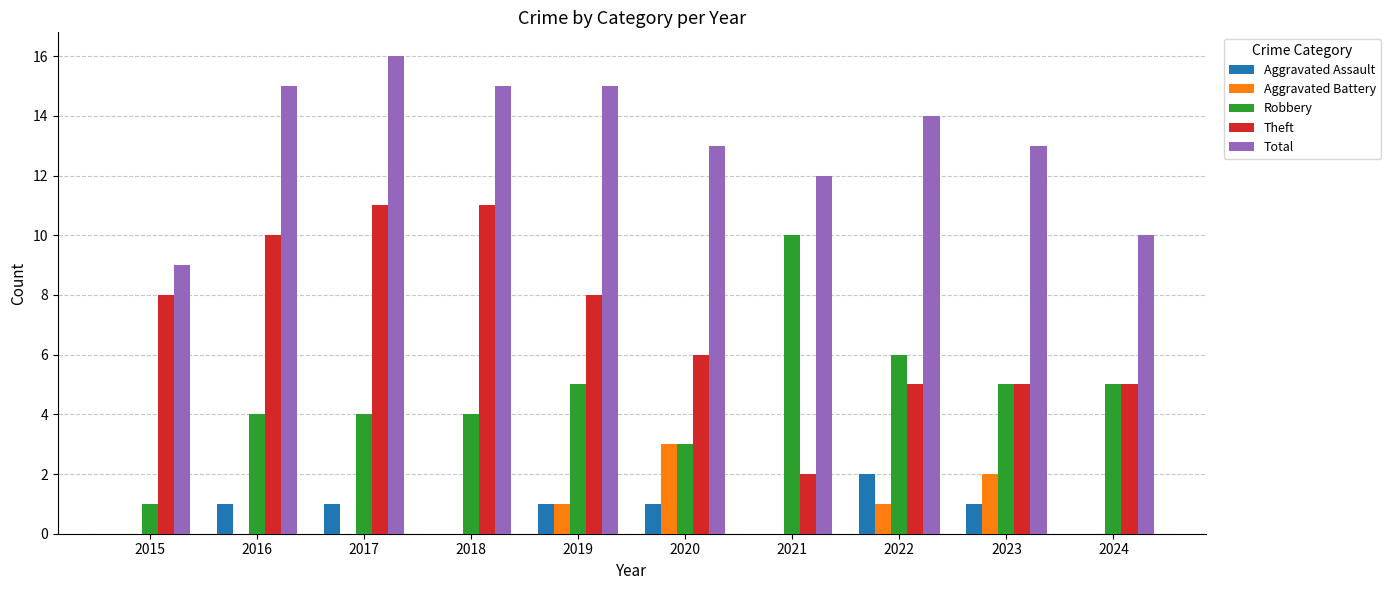

What is the sum of all Robbery values?

47